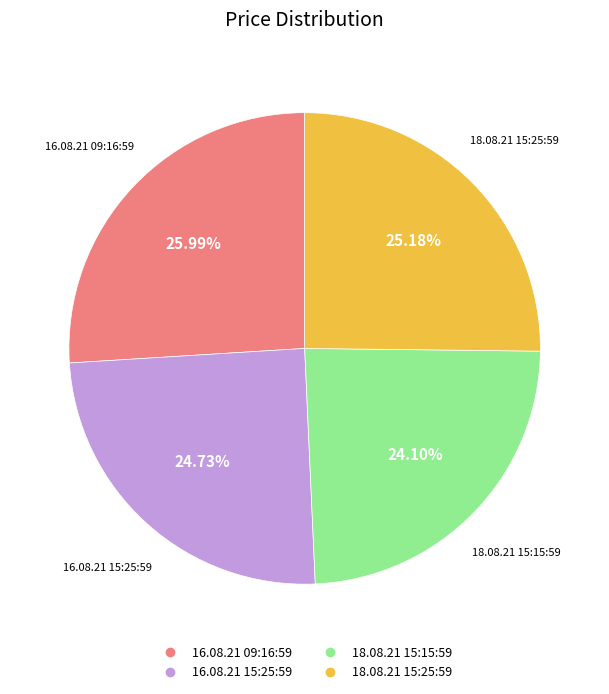

To the nearest percent, what is the difference between the largest and smallest slice percentages?

2%